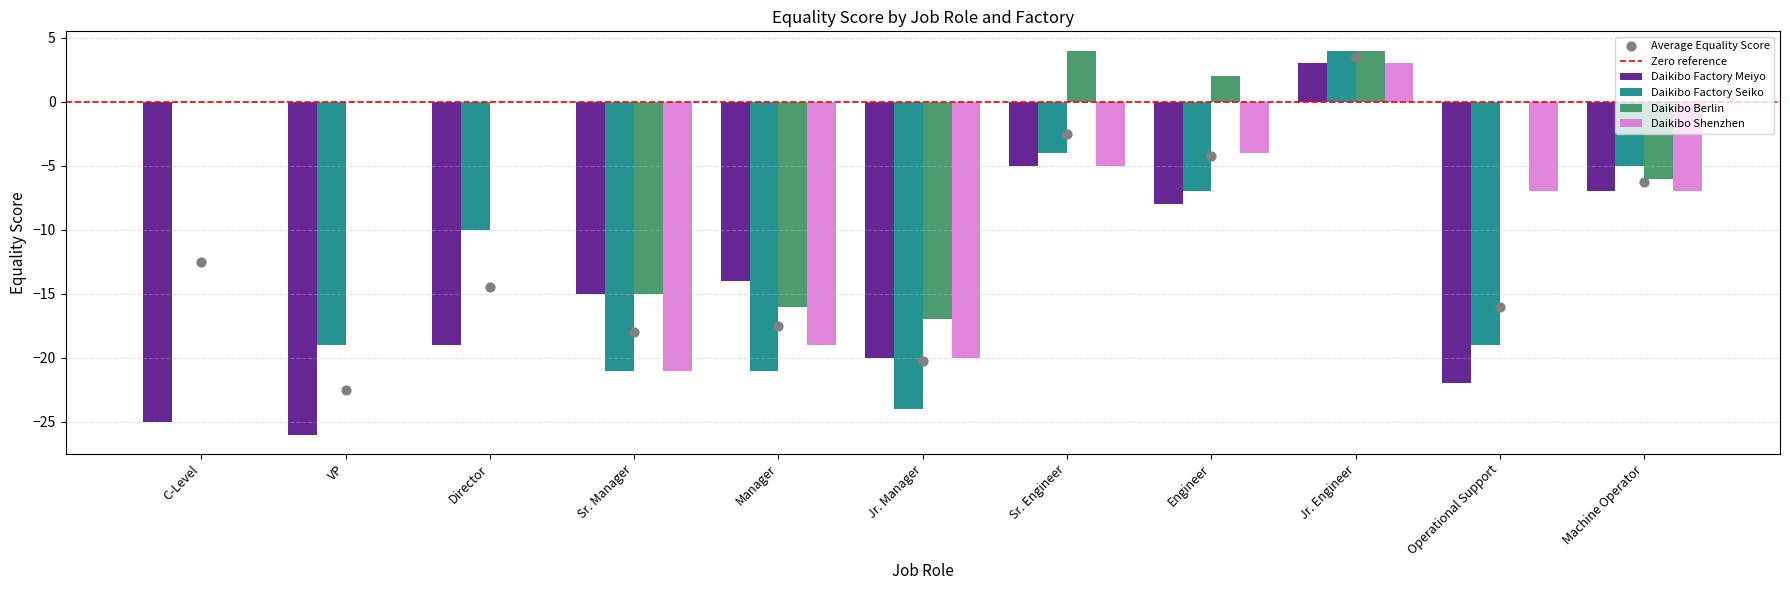

Which series has the largest total across all categories?

Daikibo Berlin